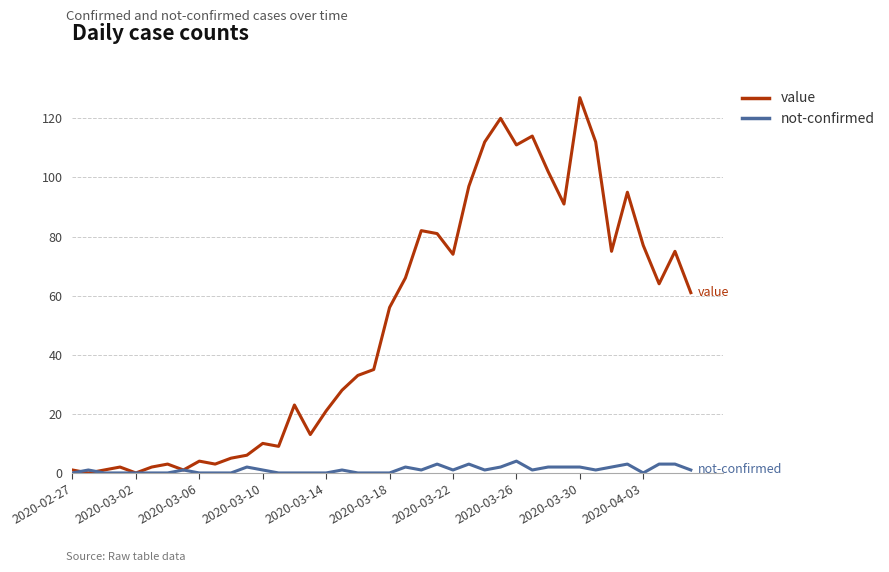

What is the sum of all not-confirmed values?

43